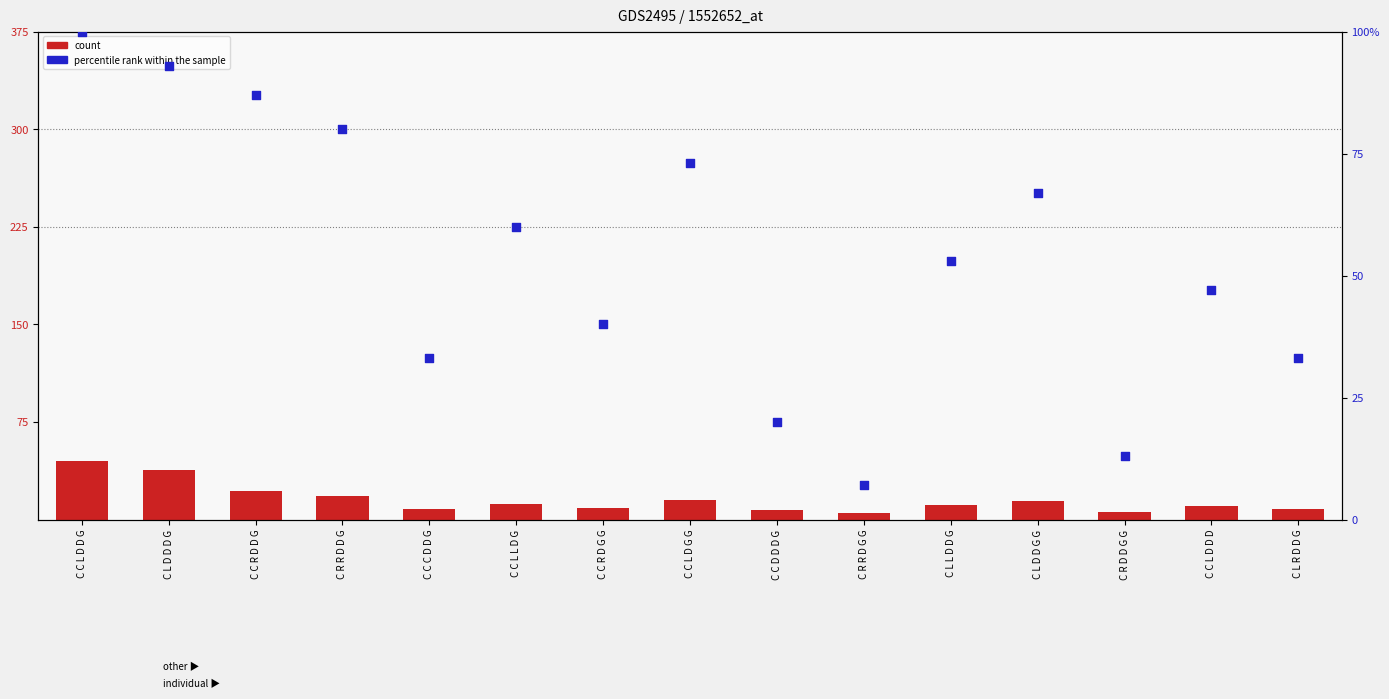

Which series has the largest total across all categories?

percentile rank within the sample